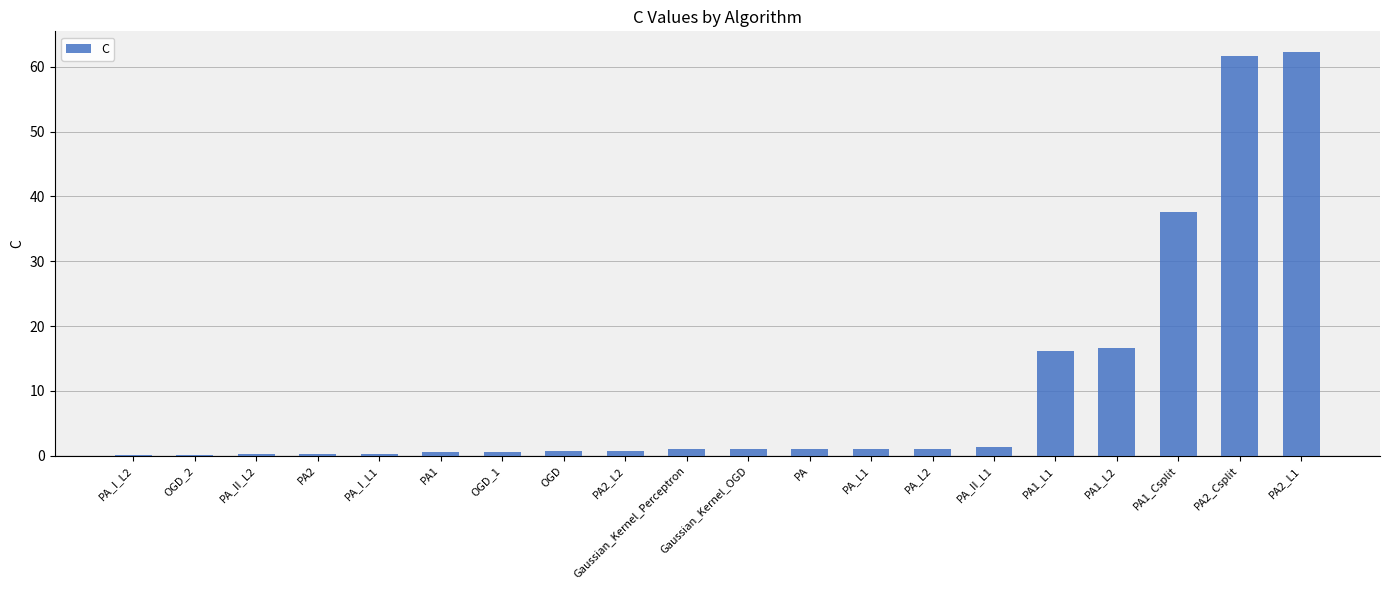

At which label is the value closest to 31?

PA1_Csplit